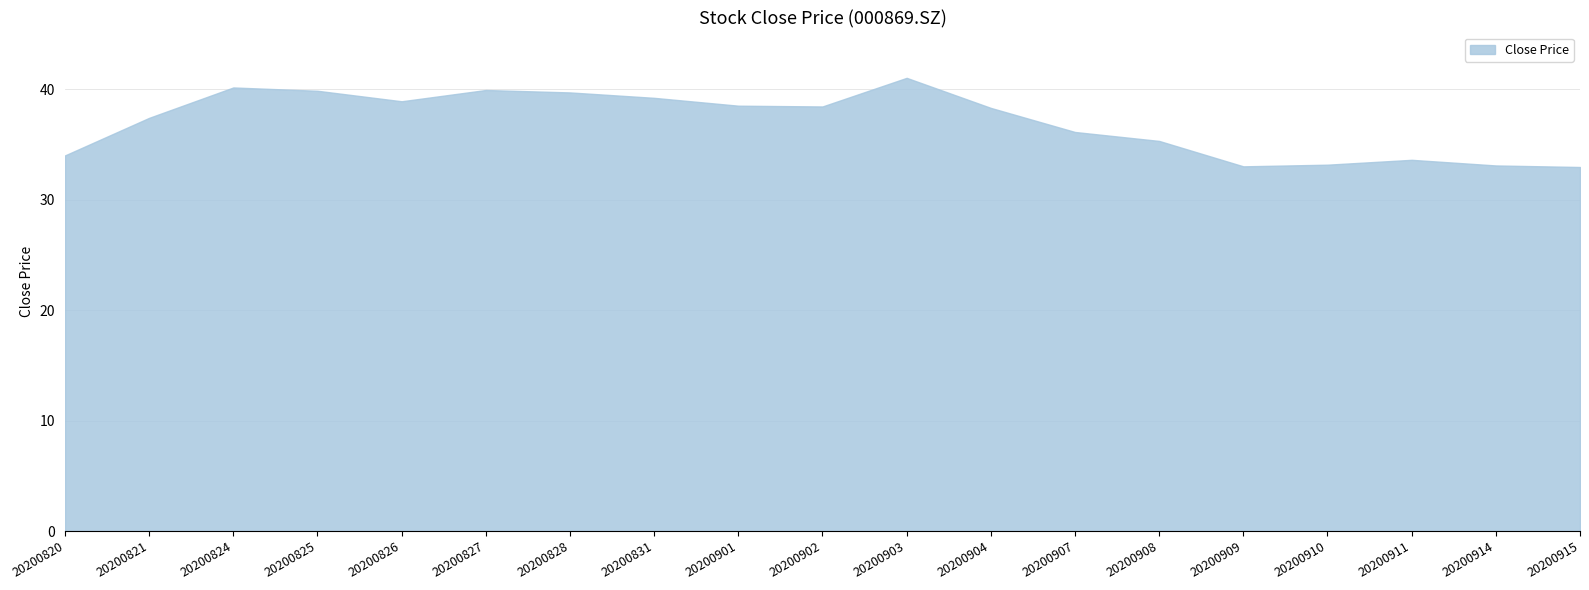

How many lines are shown in the chart?

1